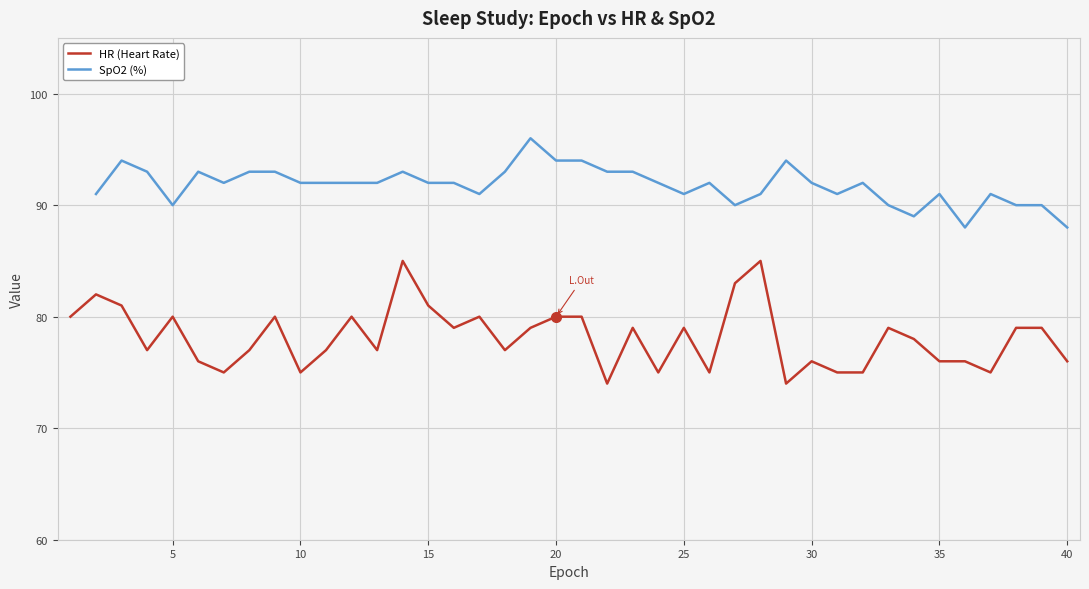

At how many categories does at least one series exceed 81?

39